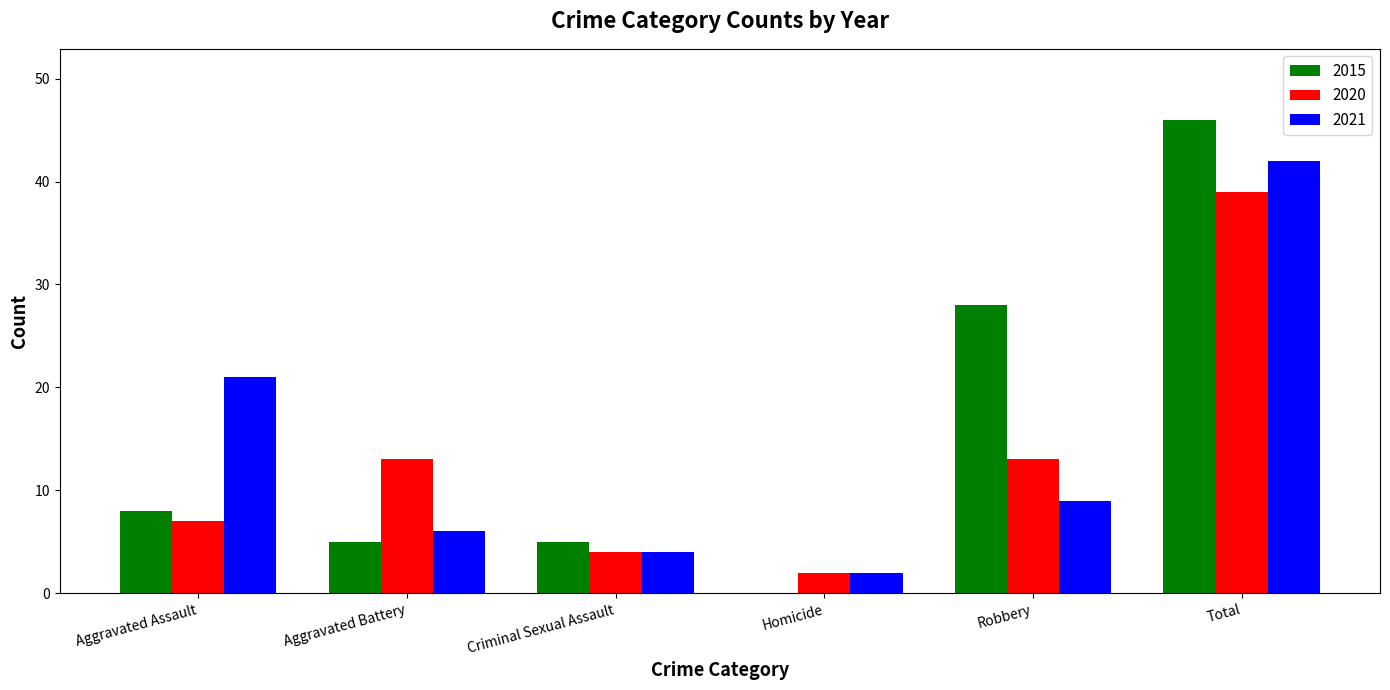

What is the average value of the 2020 series?

13